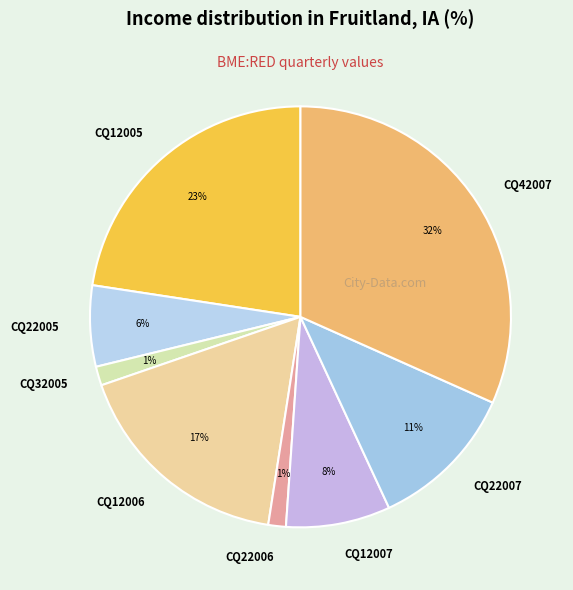

What is the largest slice in the pie chart?

CQ42007